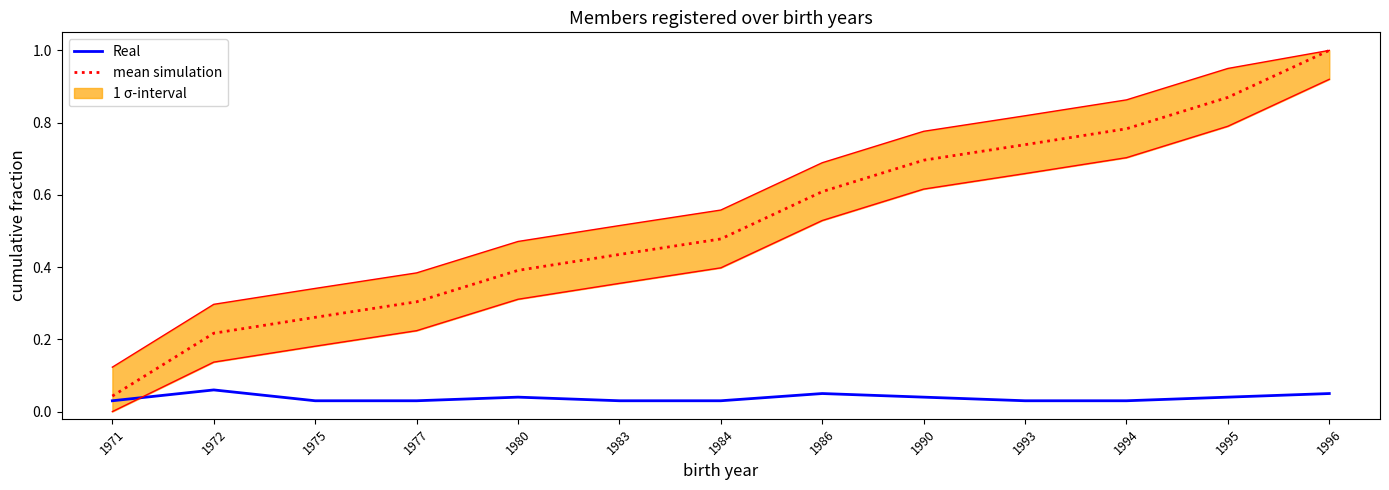

The value of mean simulation at 1984 is 0.5. True or false?

True